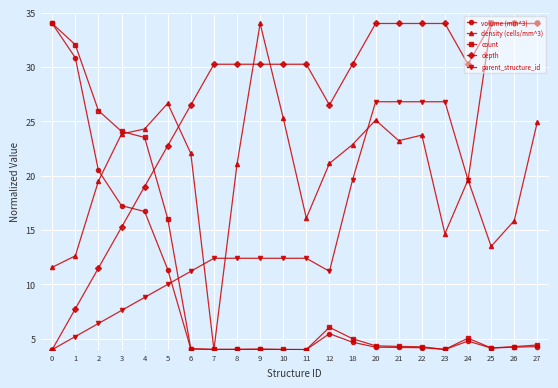

What is the sum of the volume (mm^3) values at 27 and 2?

24.8